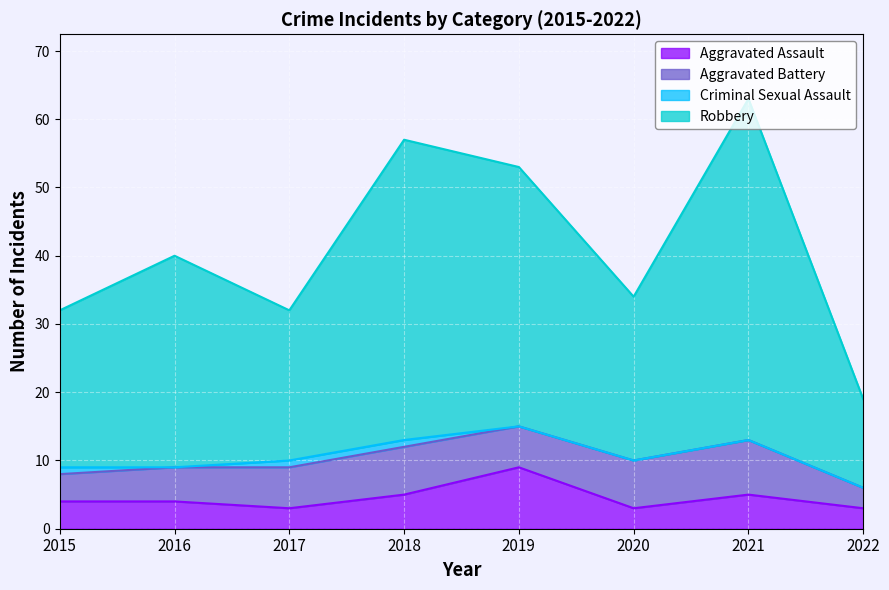

What is the difference between the second highest and minimum values in the Aggravated Assault series?

2